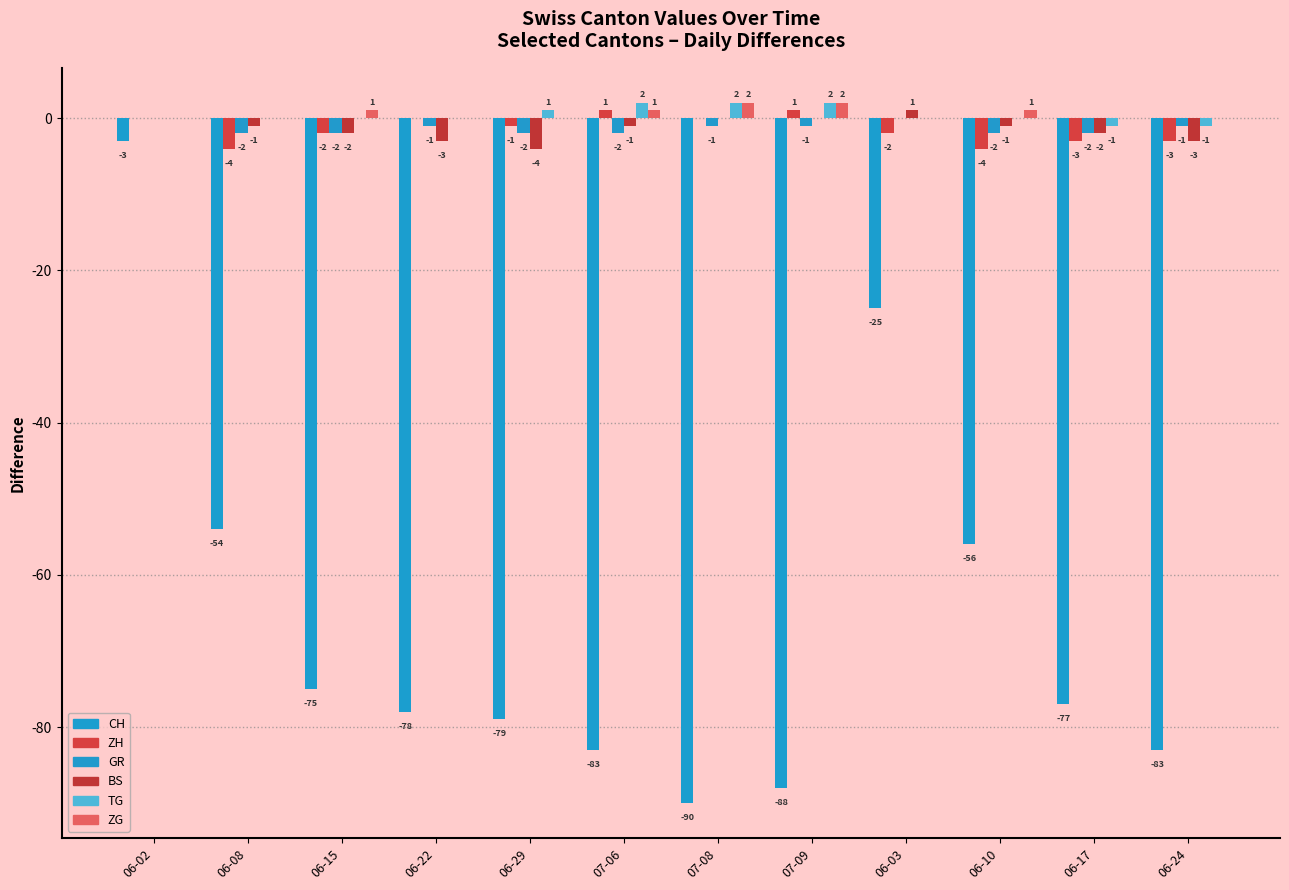

What is the label of the 1st bar from the right?

06-24